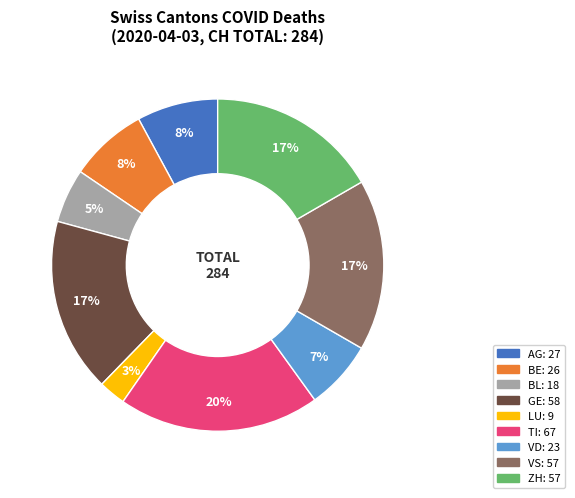

Does any single category account for the majority?

No